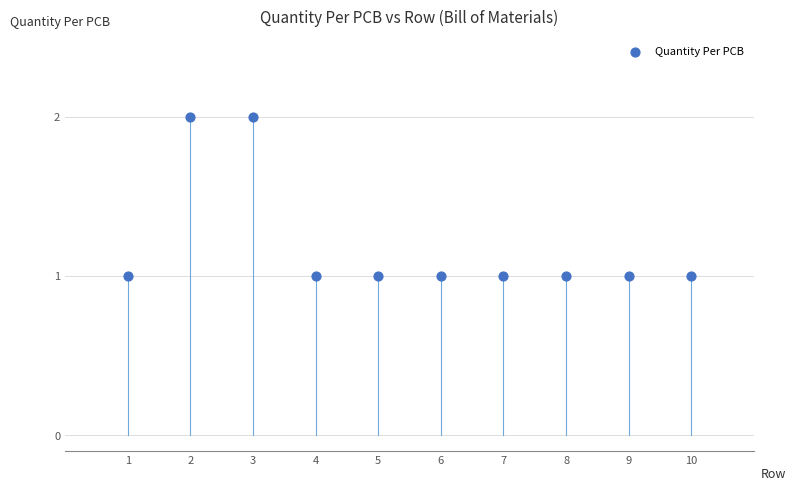

What is the average X value?

6